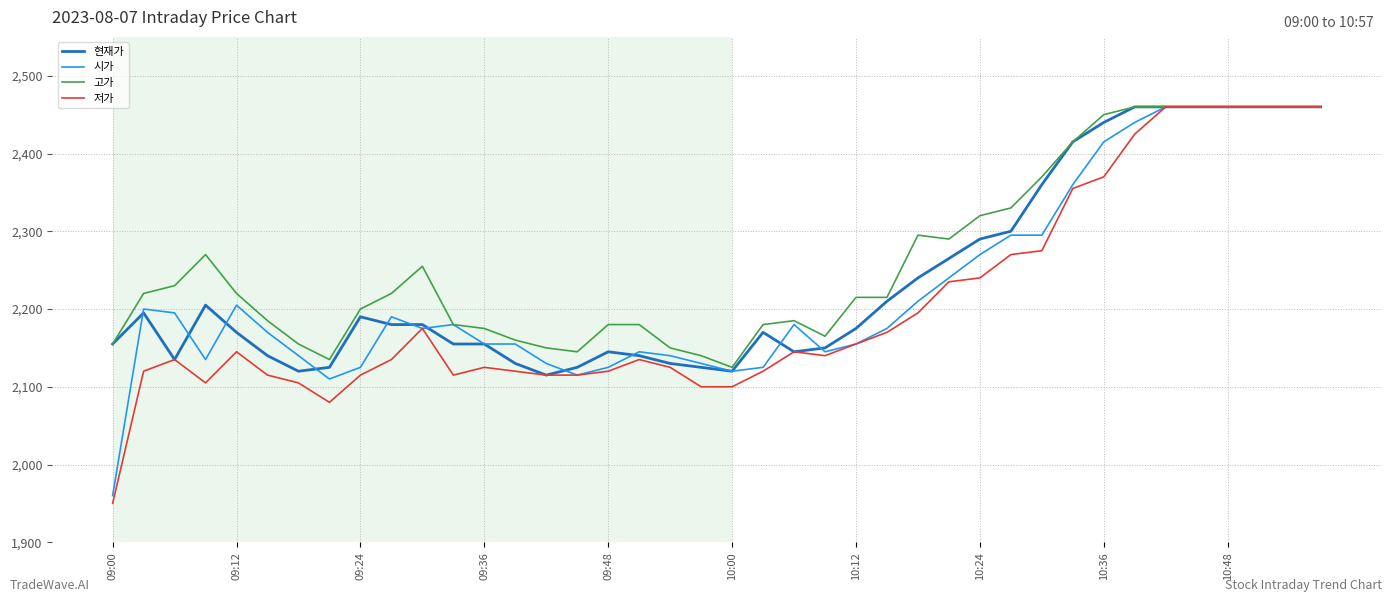

How many lines are shown in the chart?

4